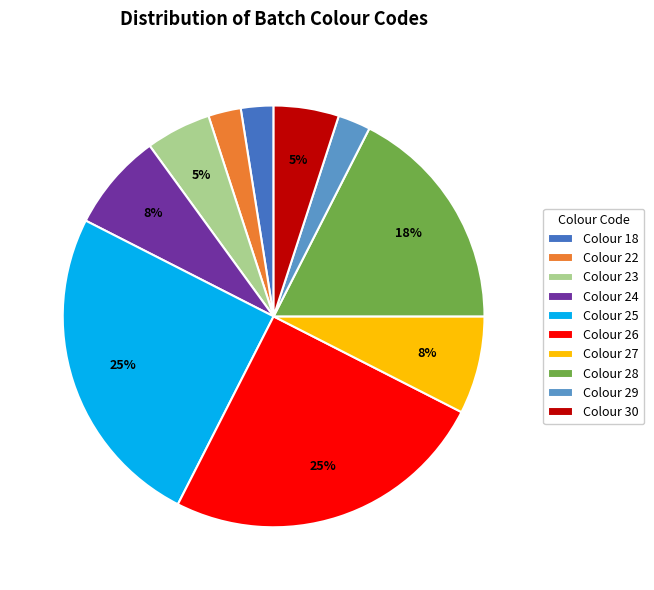

To the nearest percent, what is the difference between the Colour 29 and Colour 27 slice percentages?

5%